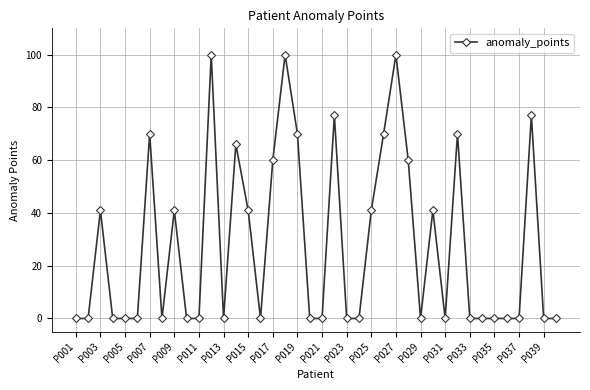

What is the value of the 27th point from the left?

100